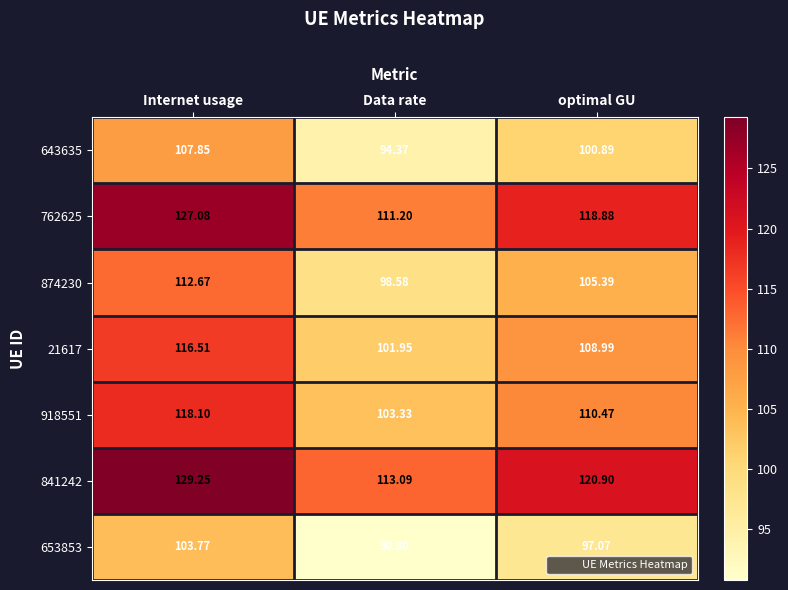

At which label does 918551 reach its minimum?

Data rate